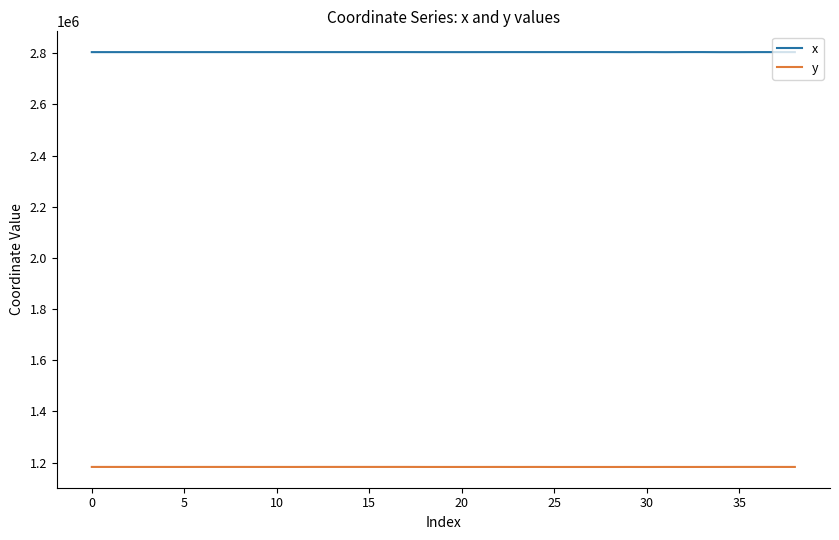

True or false: y and x intersect in this chart.

False